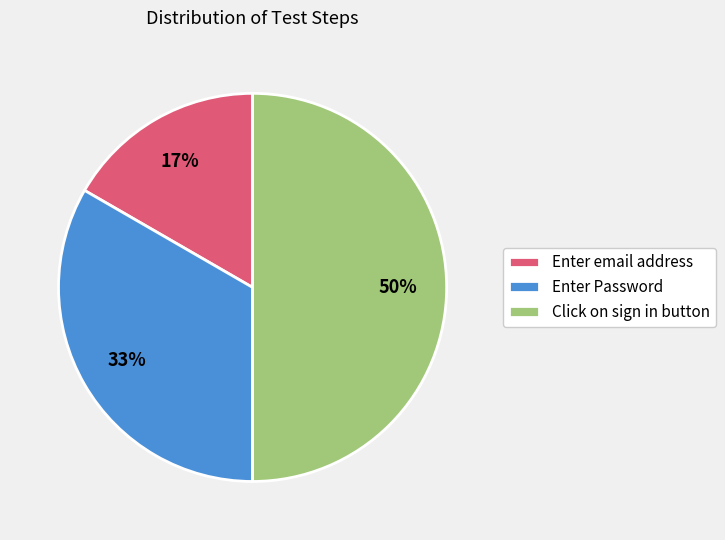

What percentage is the Click on sign in button slice, to the nearest percent?

50%